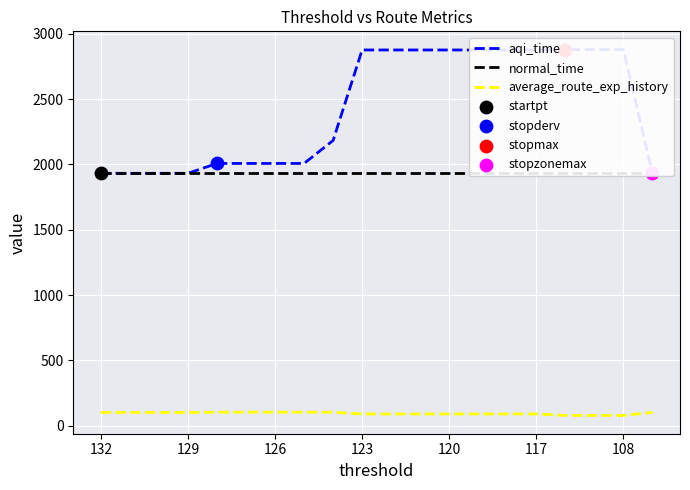

What is the maximum value for average_route_exp_history?

104.4